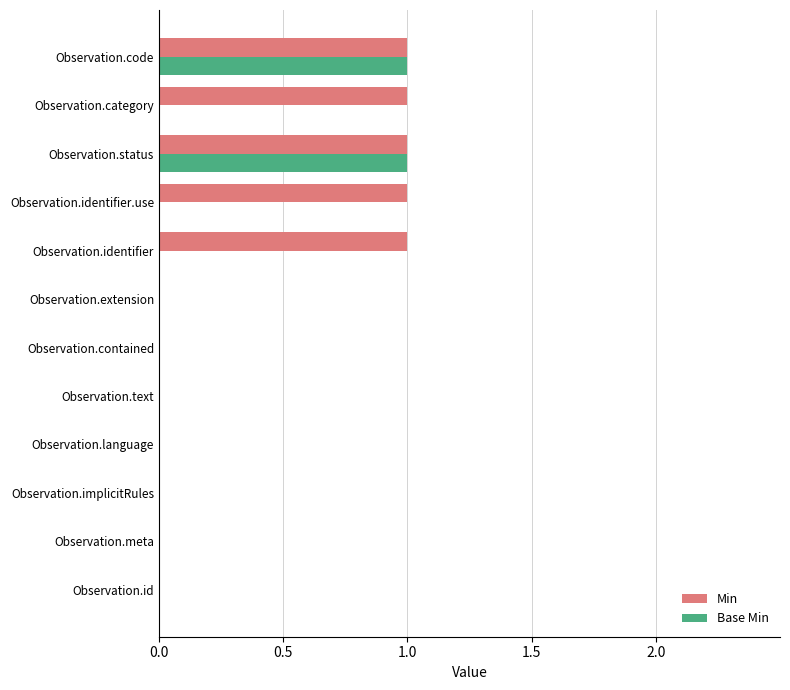

Between Observation.id and Observation.identifier.use, which series saw the biggest shift?

Min